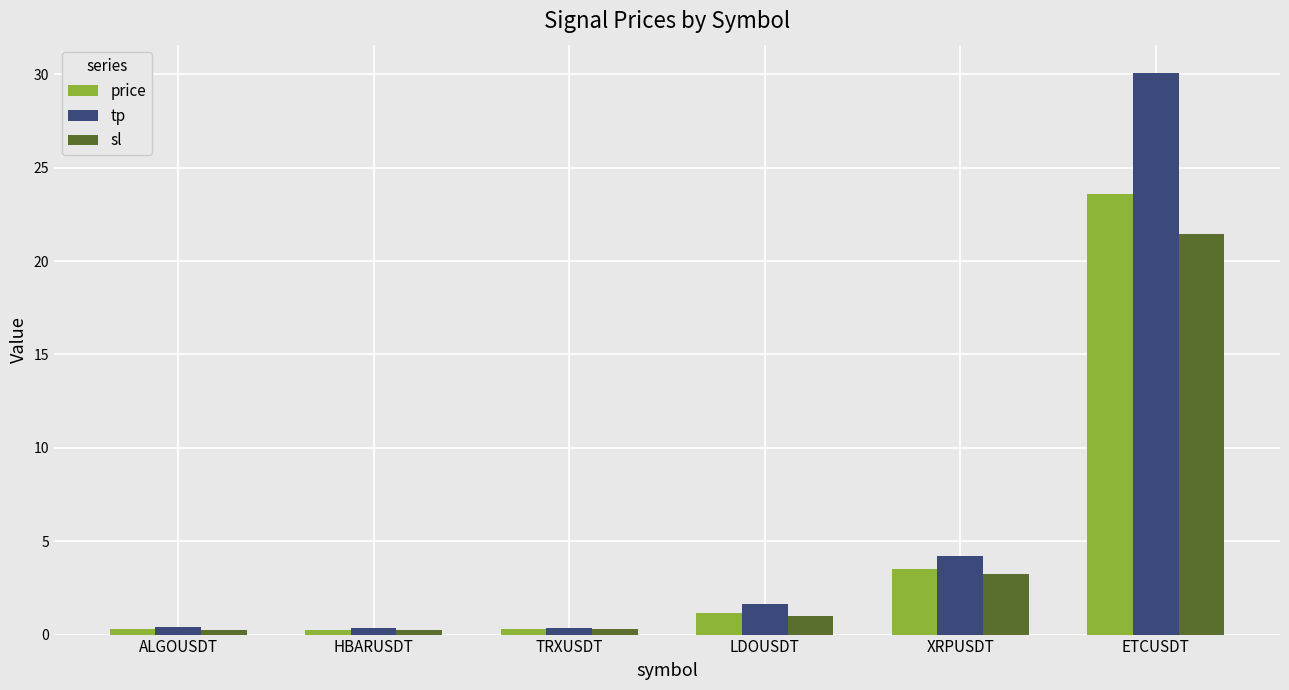

Which series changed the most between HBARUSDT and ETCUSDT?

tp